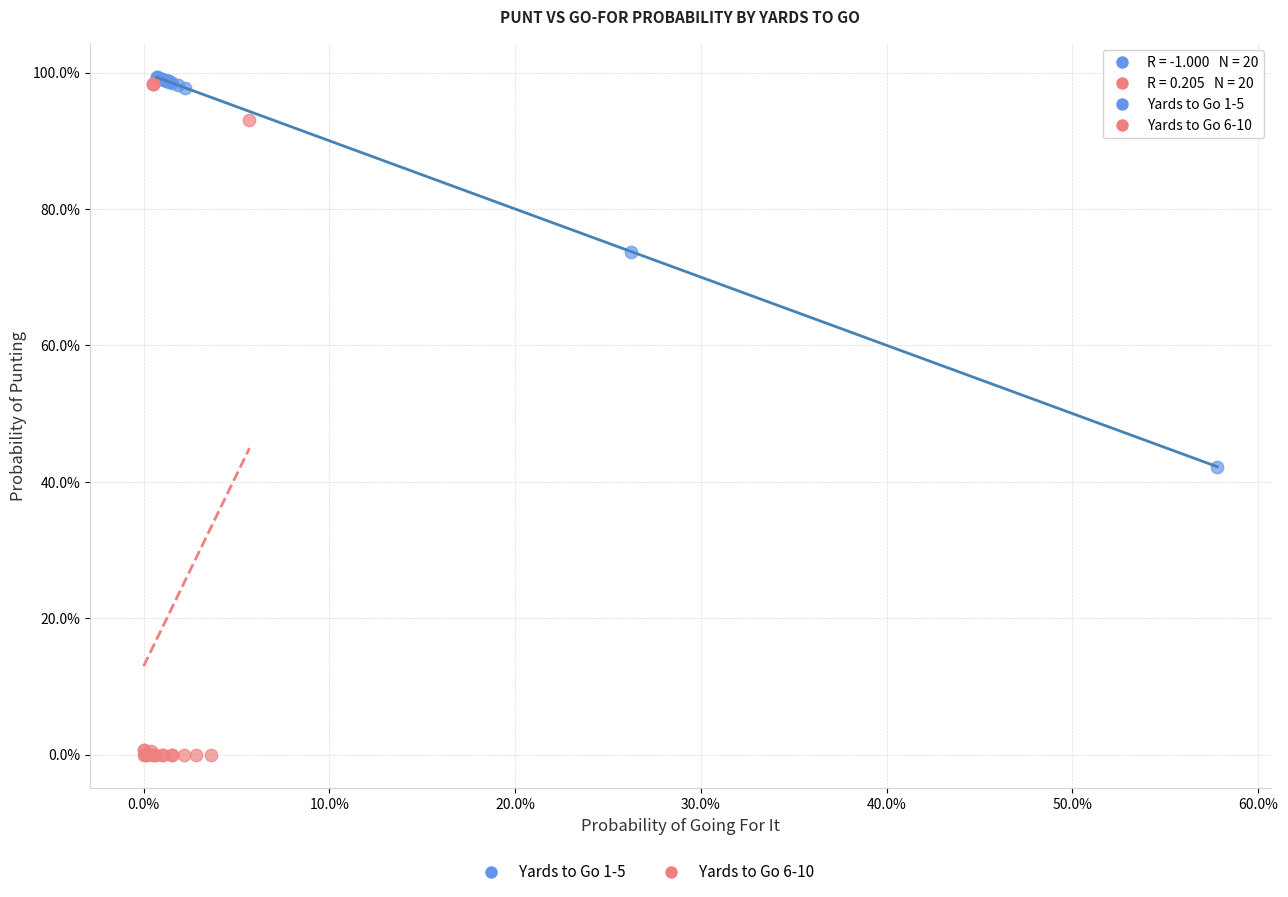

Which series reaches the maximum Y coordinate?

Yards to Go 1-5